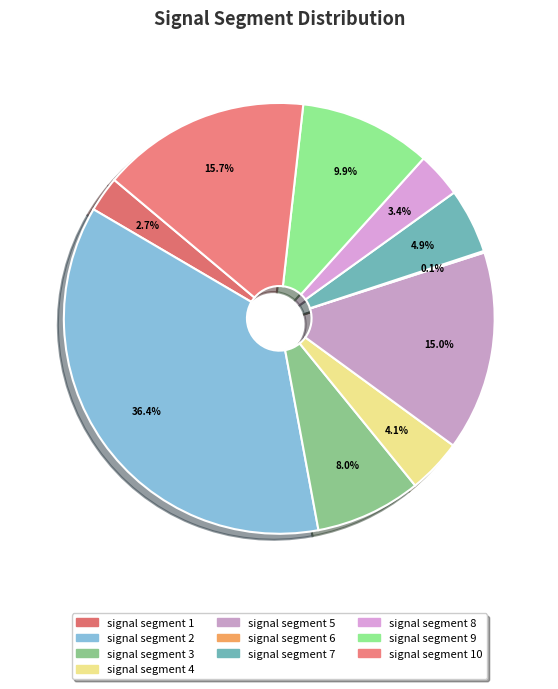

How many slices are in this pie chart?

10